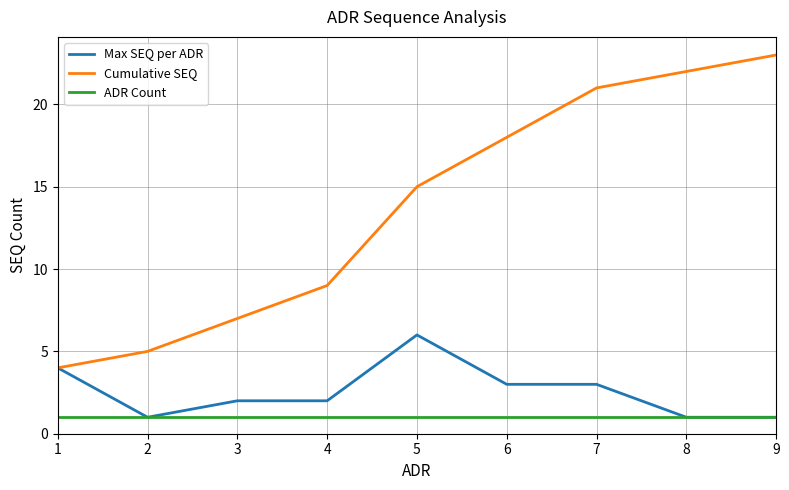

Does the chart have visible grid lines?

Yes